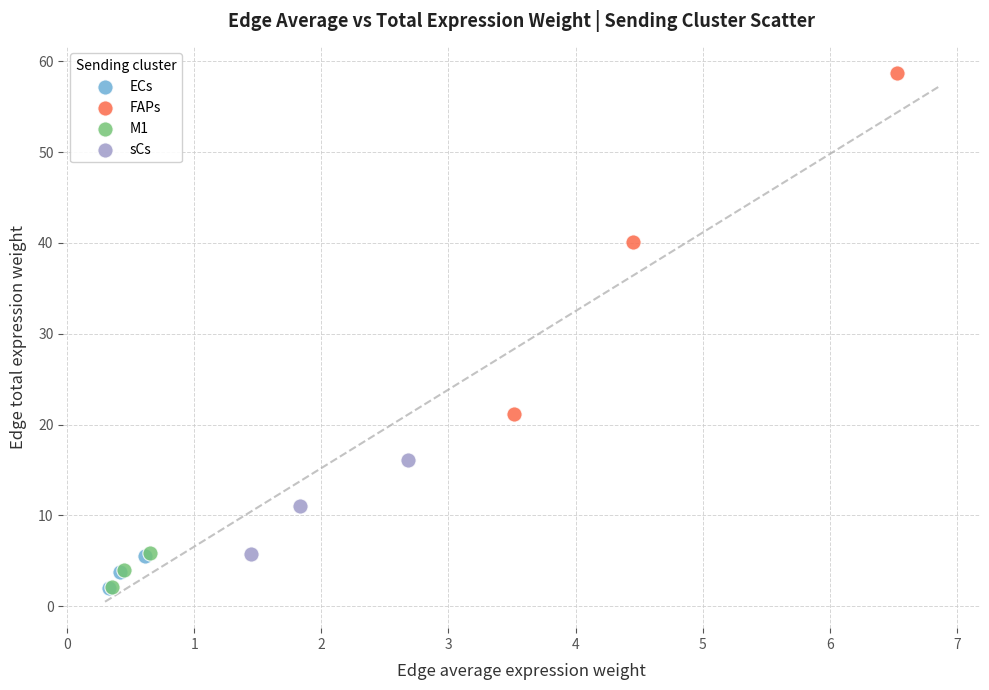

What are all the series names shown in the legend?

ECs, FAPs, M1, sCs